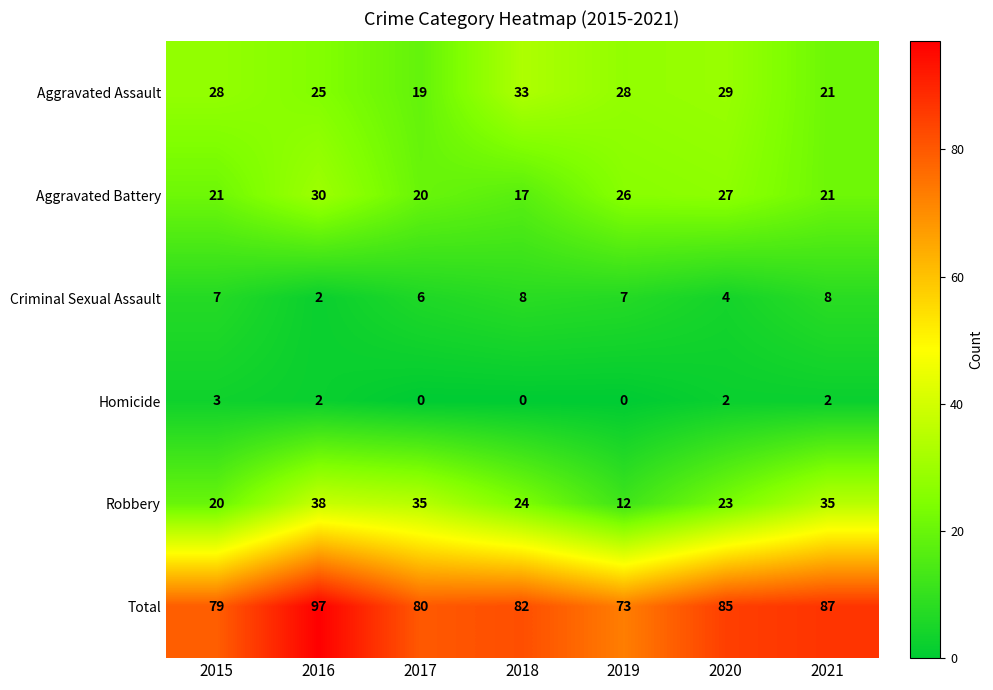

Which category has the highest value in the Homicide series?

2015